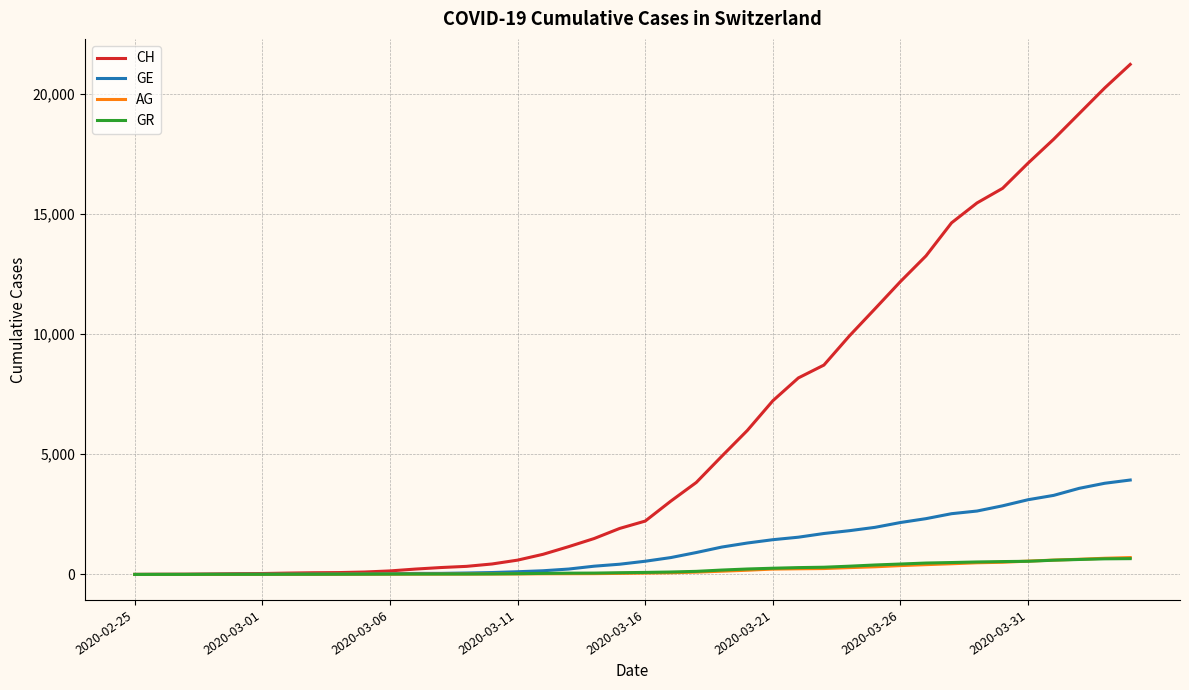

Which series has the largest total across all categories?

CH